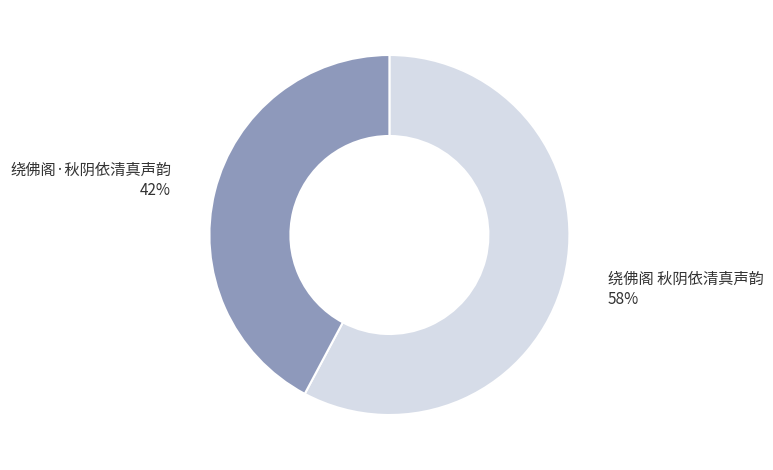

Combined, do 绕佛阁 秋阴依清真声韵 and 绕佛阁·秋阴依清真声韵 account for over 50%?

Yes